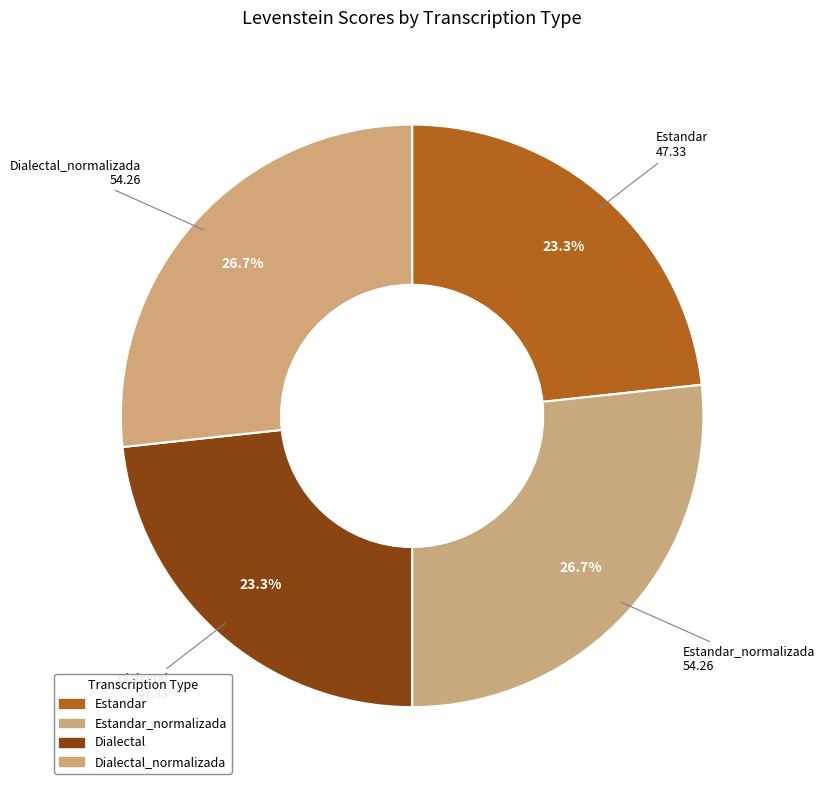

Is it true that Dialectal is 35% of the pie?

False